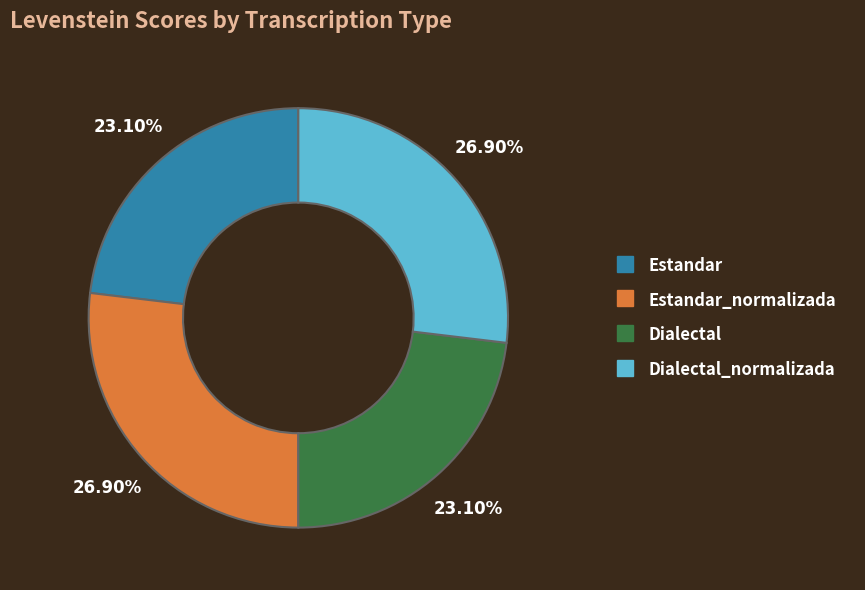

Is there a majority slice in this chart?

No